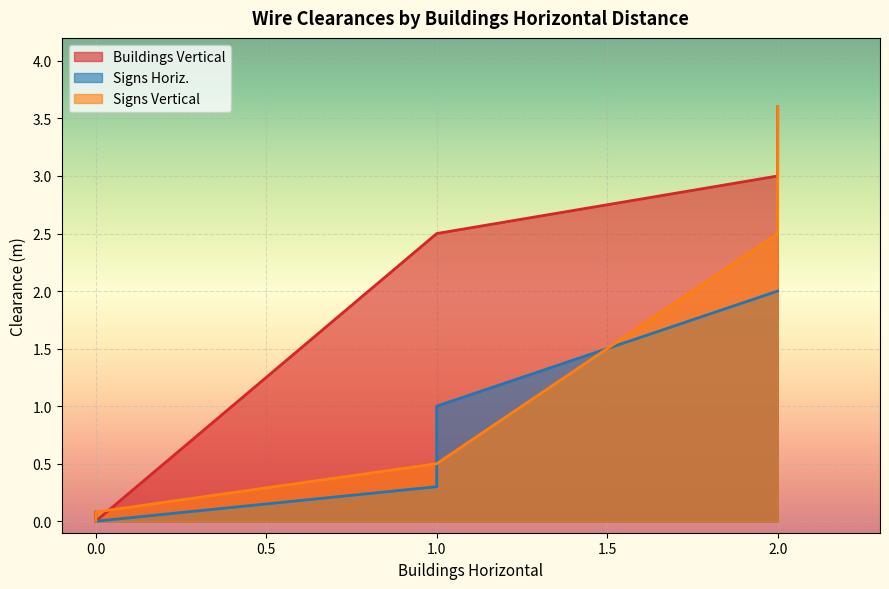

What is the difference between the highest and lowest values at 1?

2.2